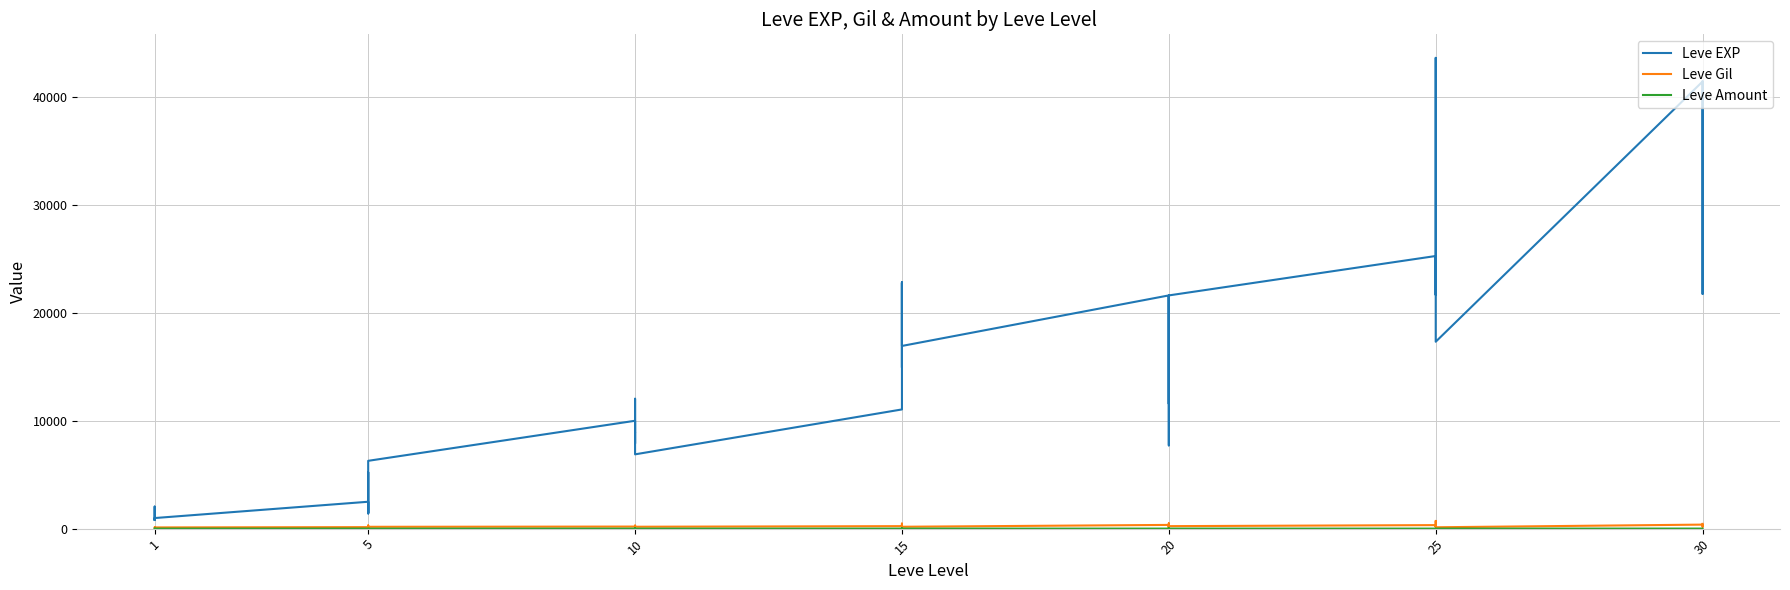

Which category has the lowest value in the Leve EXP series?

1